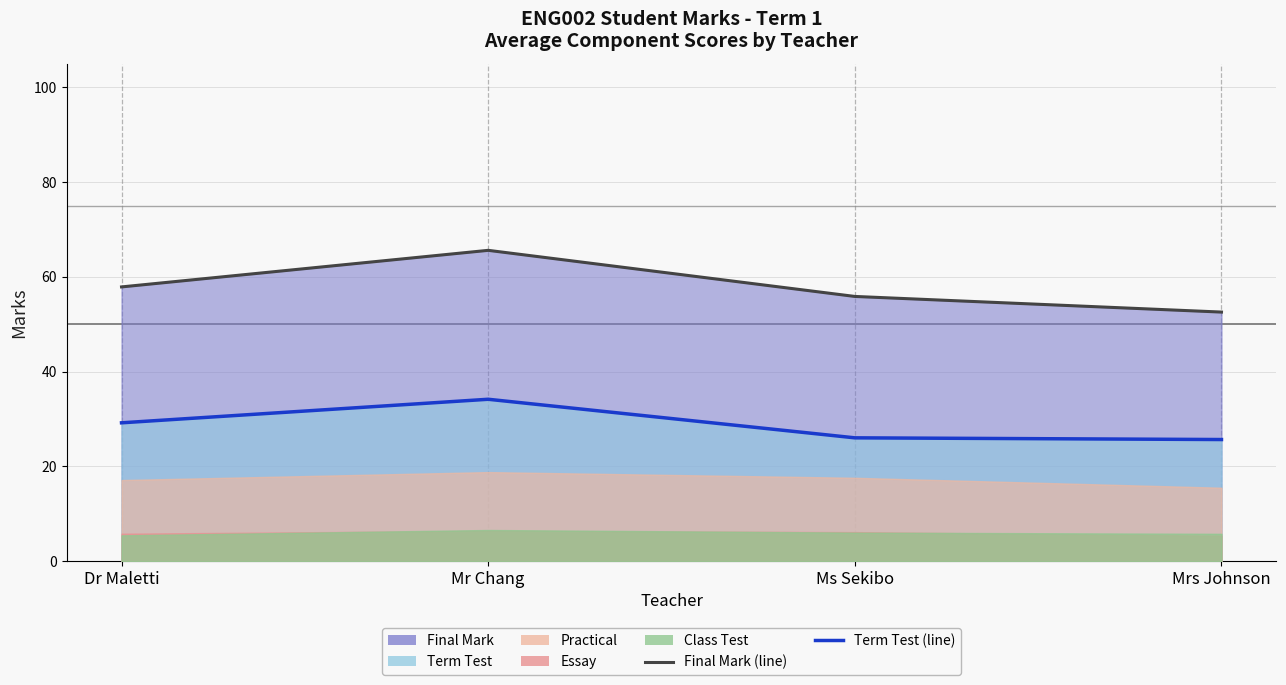

Which series changed the most between Mr Chang and Mrs Johnson?

Final Mark